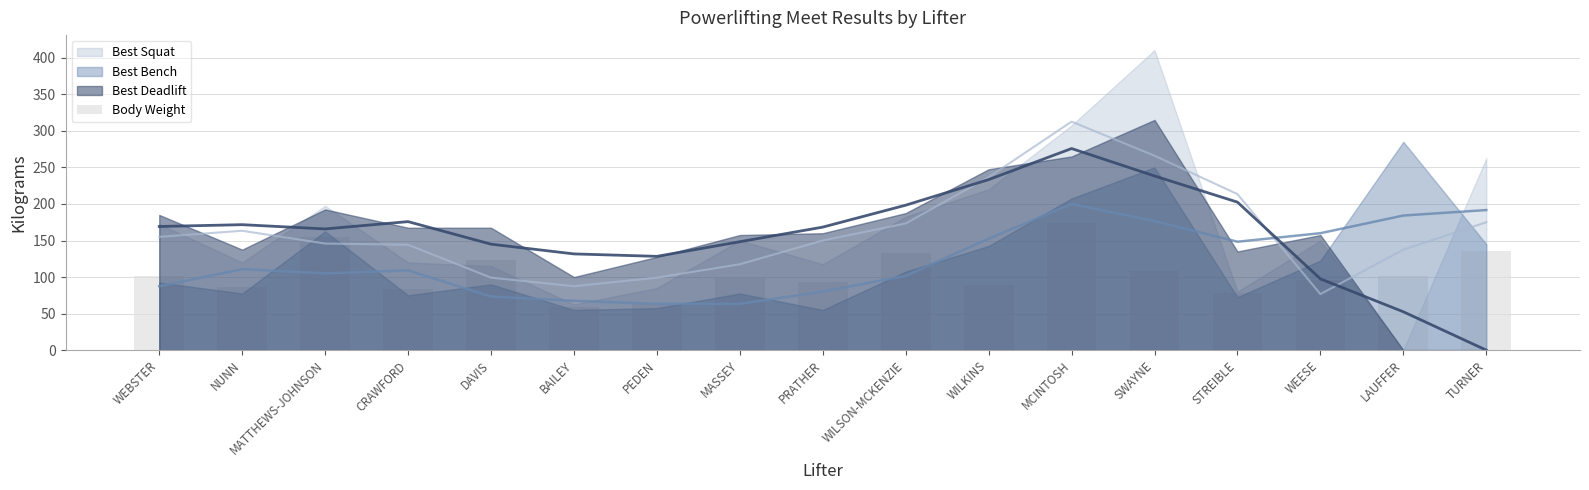

Read the value at LAUFFER.

101.5